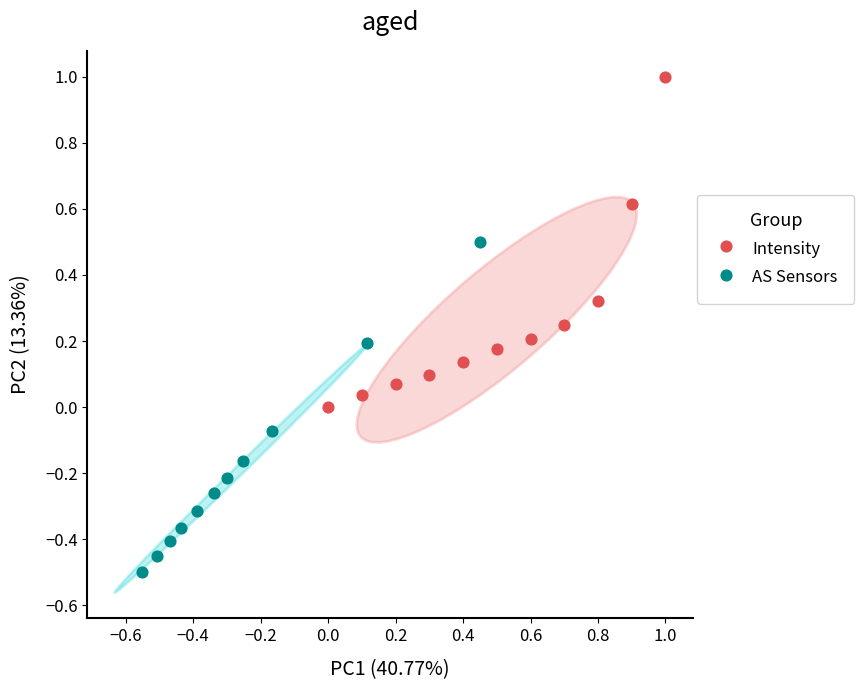

Which series contains the highest Y value?

Intensity